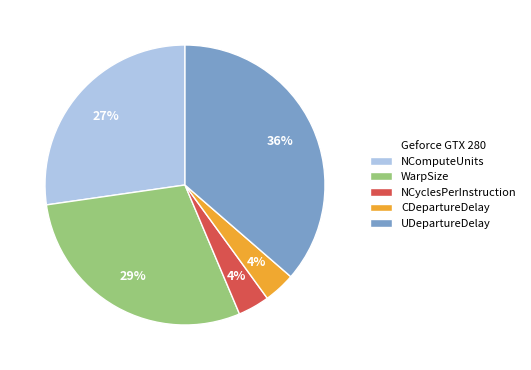

How many slices are in this pie chart?

5